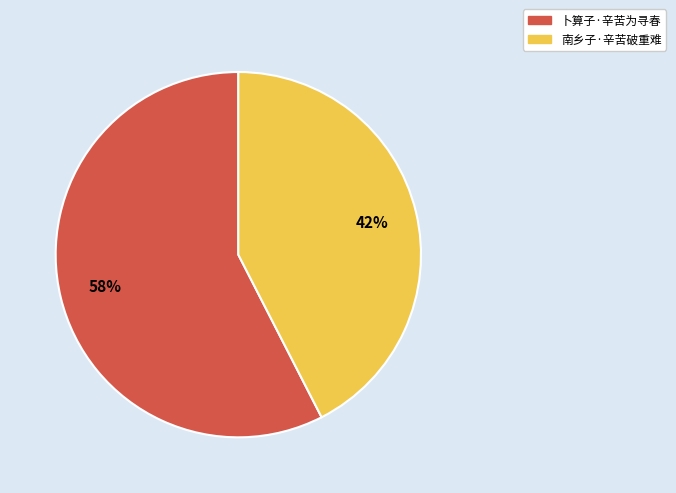

Is the sum of 南乡子·辛苦破重难 and 卜算子·辛苦为寻春 greater than half?

Yes